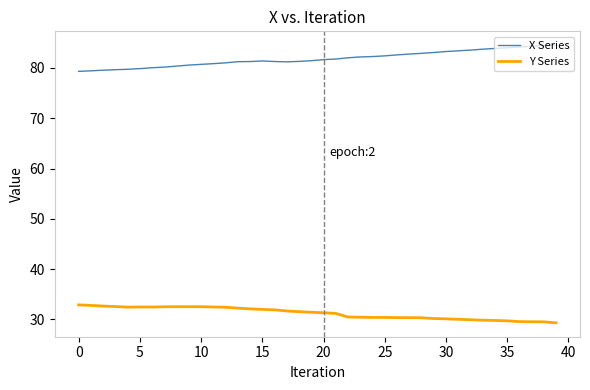

What are all the series names shown in the legend?

X Series, Y Series